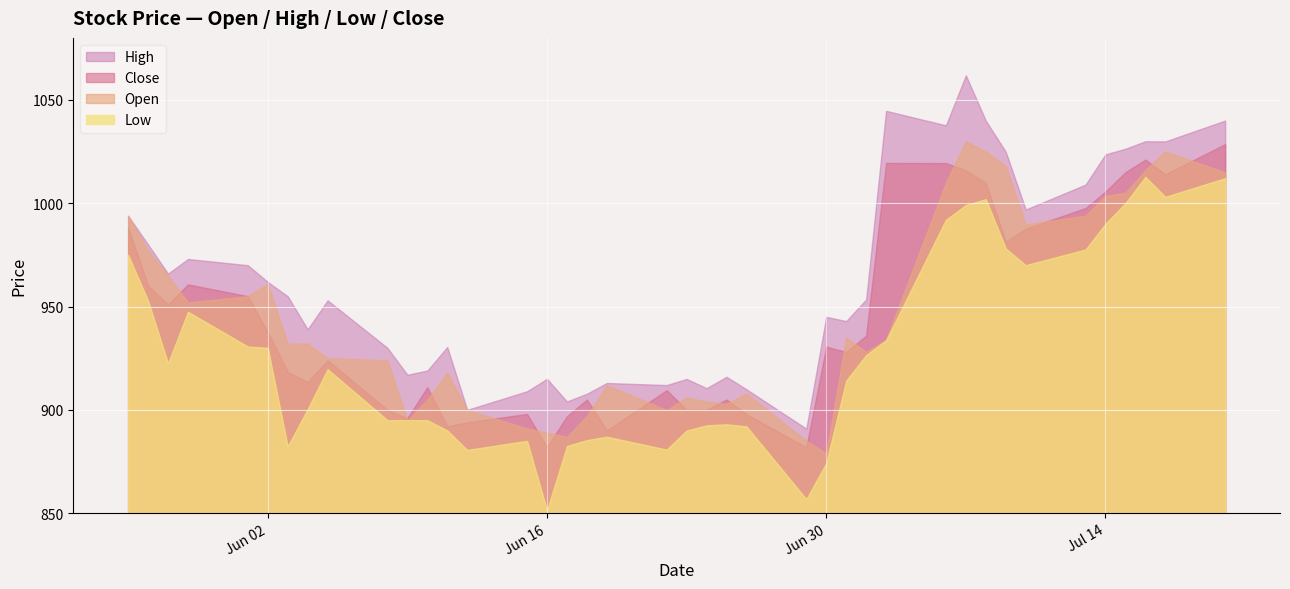

Reading left to right, transcribe all the data shown in this chart.

Open: Jul 20, 2015=1015.0	Jul 17, 2015=1025.0	Jul 16, 2015=1016.0	Jul 15, 2015=1005.0	Jul 14, 2015=1003.5	Jul 13, 2015=994.0	Jul 10, 2015=989.8	Jul 9, 2015=1018.0	Jul 8, 2015=1024.9	Jul 7, 2015=1030.0	Jul 6, 2015=1010.0	Jul 3, 2015=934.0	Jul 2, 2015=928.0	Jul 1, 2015=935.0	Jun 30, 2015=879.0	Jun 29, 2015=885.0	Jun 26, 2015=908.0	Jun 25, 2015=902.9	Jun 24, 2015=904.0	Jun 23, 2015=906.0	Jun 22, 2015=899.9	Jun 19, 2015=911.9	Jun 18, 2015=897.0	Jun 17, 2015=887.0	Jun 16, 2015=889.0	Jun 15, 2015=891.0	Jun 12, 2015=900.0	Jun 11, 2015=918.0	Jun 10, 2015=904.9	Jun 9, 2015=895.0	Jun 8, 2015=924.0	Jun 5, 2015=925.0	Jun 4, 2015=932.0	Jun 3, 2015=932.0	Jun 2, 2015=960.9	Jun 1, 2015=955.0	May 29, 2015=952.0	May 28, 2015=964.9	May 27, 2015=977.1	May 26, 2015=993.9
High: Jul 20, 2015=1040.0	Jul 17, 2015=1029.9	Jul 16, 2015=1030.0	Jul 15, 2015=1026.3	Jul 14, 2015=1023.6	Jul 13, 2015=1009.0	Jul 10, 2015=997.0	Jul 9, 2015=1024.9	Jul 8, 2015=1040.0	Jul 7, 2015=1061.9	Jul 6, 2015=1037.7	Jul 3, 2015=1044.7	Jul 2, 2015=953.4	Jul 1, 2015=943.0	Jun 30, 2015=945.0	Jun 29, 2015=890.9	Jun 26, 2015=910.0	Jun 25, 2015=916.0	Jun 24, 2015=910.5	Jun 23, 2015=915.0	Jun 22, 2015=912.0	Jun 19, 2015=913.0	Jun 18, 2015=907.8	Jun 17, 2015=904.0	Jun 16, 2015=915.0	Jun 15, 2015=909.0	Jun 12, 2015=900.0	Jun 11, 2015=930.4	Jun 10, 2015=919.0	Jun 9, 2015=917.0	Jun 8, 2015=930.0	Jun 5, 2015=953.0	Jun 4, 2015=939.0	Jun 3, 2015=955.0	Jun 2, 2015=961.9	Jun 1, 2015=970.0	May 29, 2015=973.0	May 28, 2015=966.0	May 27, 2015=980.0	May 26, 2015=993.9
Low: Jul 20, 2015=1012.1	Jul 17, 2015=1003.1	Jul 16, 2015=1012.8	Jul 15, 2015=1000.0	Jul 14, 2015=990.0	Jul 13, 2015=977.6	Jul 10, 2015=970.0	Jul 9, 2015=978.1	Jul 8, 2015=1002.0	Jul 7, 2015=999.1	Jul 6, 2015=992.0	Jul 3, 2015=933.6	Jul 2, 2015=926.5	Jul 1, 2015=914.1	Jun 30, 2015=874.2	Jun 29, 2015=856.8	Jun 26, 2015=892.0	Jun 25, 2015=893.0	Jun 24, 2015=892.5	Jun 23, 2015=890.0	Jun 22, 2015=880.8	Jun 19, 2015=887.0	Jun 18, 2015=885.4	Jun 17, 2015=882.5	Jun 16, 2015=851.4	Jun 15, 2015=885.0	Jun 12, 2015=880.6	Jun 11, 2015=890.0	Jun 10, 2015=895.0	Jun 9, 2015=895.0	Jun 8, 2015=895.0	Jun 5, 2015=919.6	Jun 4, 2015=900.4	Jun 3, 2015=882.3	Jun 2, 2015=930.0	Jun 1, 2015=930.6	May 29, 2015=947.5	May 28, 2015=922.5	May 27, 2015=952.8	May 26, 2015=975.0
Close: Jul 20, 2015=1028.6	Jul 17, 2015=1014.0	Jul 16, 2015=1021.1	Jul 15, 2015=1015.0	Jul 14, 2015=1005.6	Jul 13, 2015=997.6	Jul 10, 2015=987.7	Jul 9, 2015=981.5	Jul 8, 2015=1010.0	Jul 7, 2015=1016.0	Jul 6, 2015=1019.4	Jul 3, 2015=1019.5	Jul 2, 2015=936.0	Jul 1, 2015=928.0	Jun 30, 2015=930.6	Jun 29, 2015=881.9	Jun 26, 2015=897.9	Jun 25, 2015=905.0	Jun 24, 2015=900.0	Jun 23, 2015=900.0	Jun 22, 2015=909.5	Jun 19, 2015=890.0	Jun 18, 2015=905.0	Jun 17, 2015=896.9	Jun 16, 2015=882.0	Jun 15, 2015=898.0	Jun 12, 2015=894.0	Jun 11, 2015=892.1	Jun 10, 2015=911.0	Jun 9, 2015=896.0	Jun 8, 2015=900.0	Jun 5, 2015=924.0	Jun 4, 2015=913.5	Jun 3, 2015=918.4	Jun 2, 2015=937.7	Jun 1, 2015=955.0	May 29, 2015=960.7	May 28, 2015=951.0	May 27, 2015=960.0	May 26, 2015=988.5